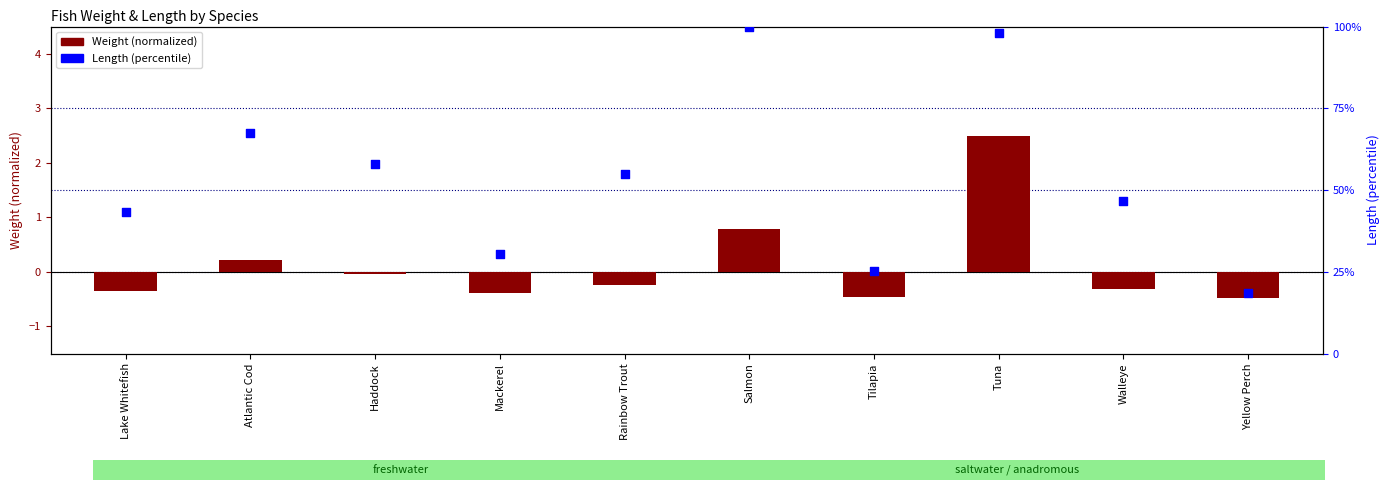

Is the value of Length (percentile) at Walleye greater than the value of Weight (normalized) at Tilapia?

Yes